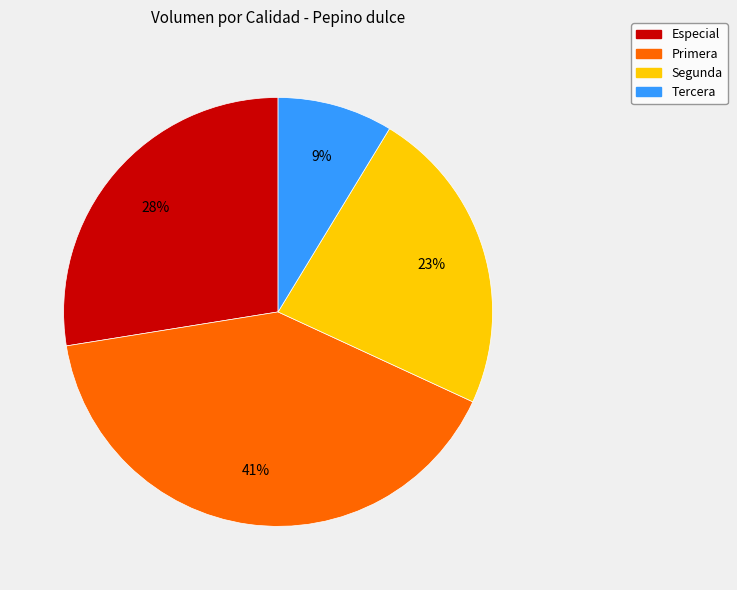

True or false: Especial accounts for 28% of the total.

True